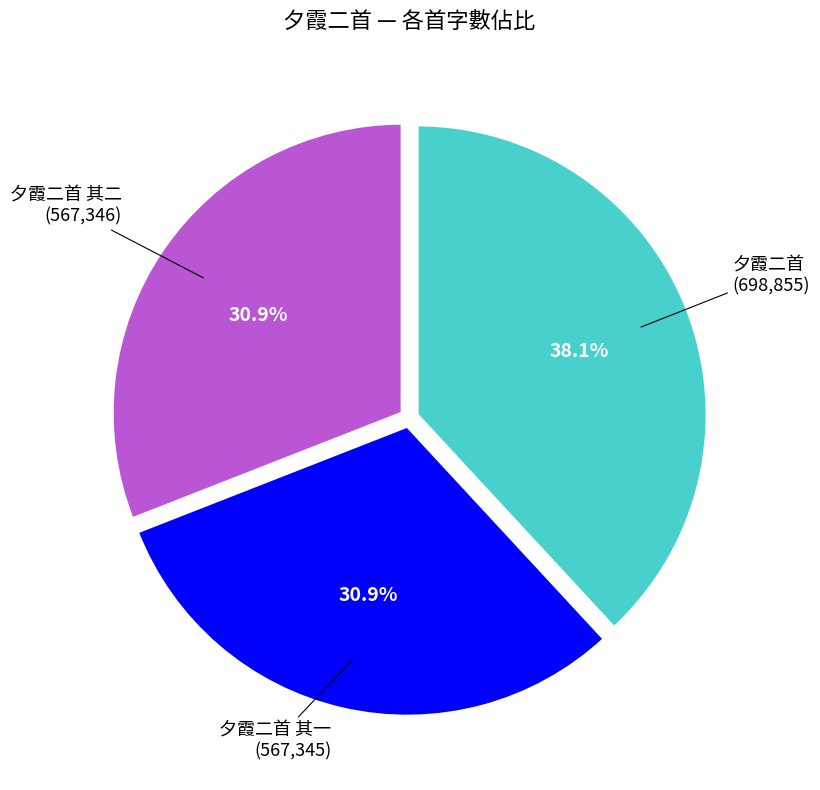

To the nearest percent, what is the average slice percentage?

33%